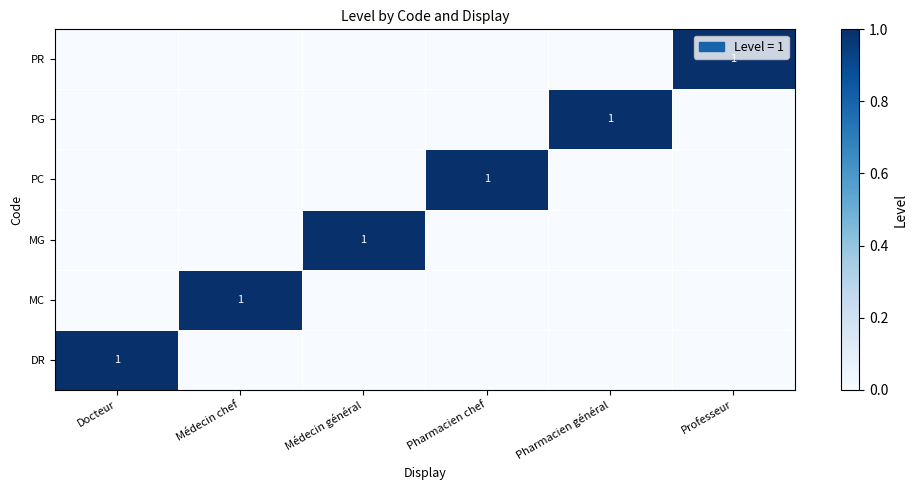

The value of PG at Pharmacien général is 2. True or false?

False